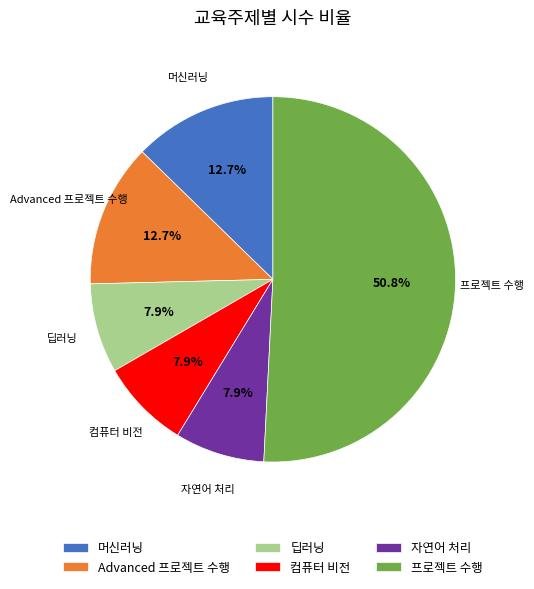

Is it true that 컴퓨터 비전 is 8% of the pie?

True